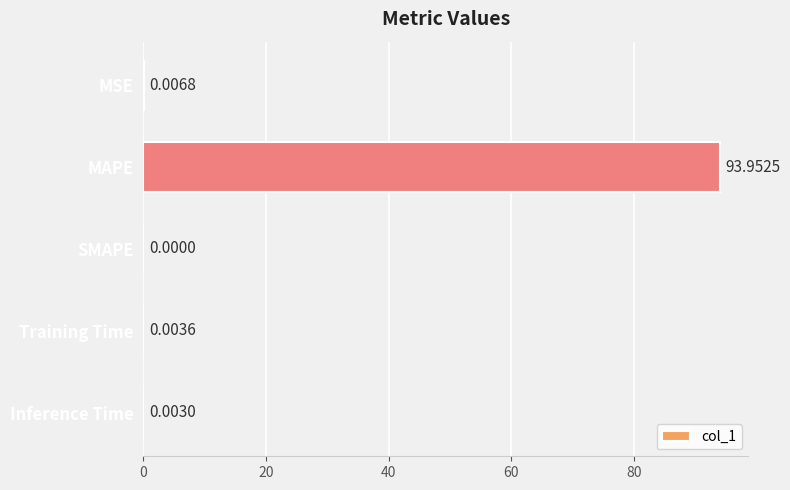

Which category has the highest value across all series?

MAPE